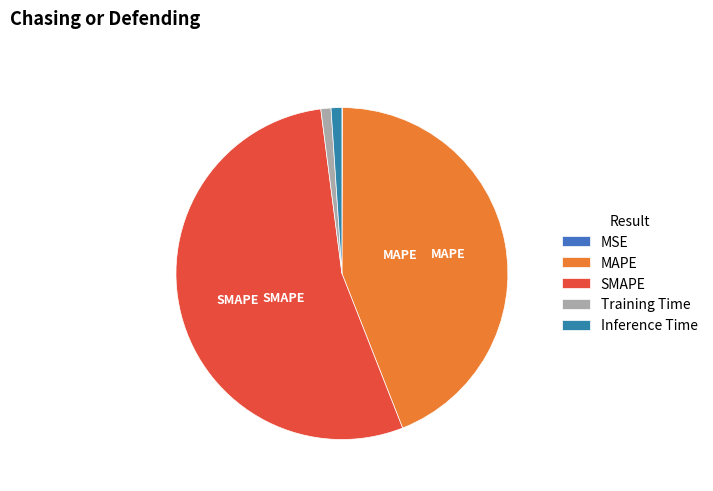

Which slice is the largest?

SMAPE